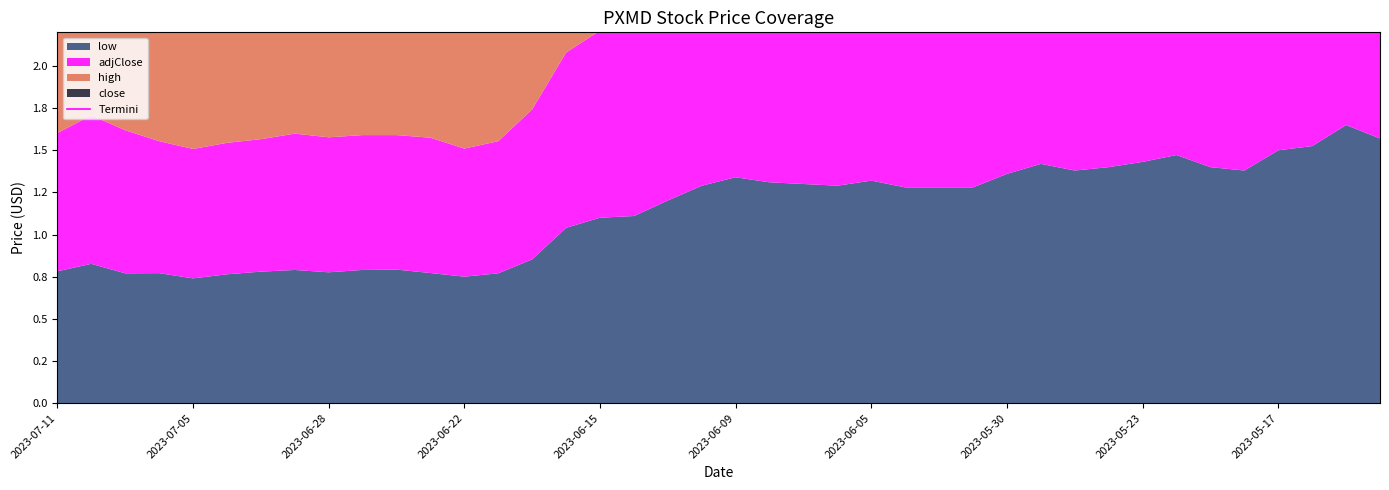

What is the sum of all values?

188.2